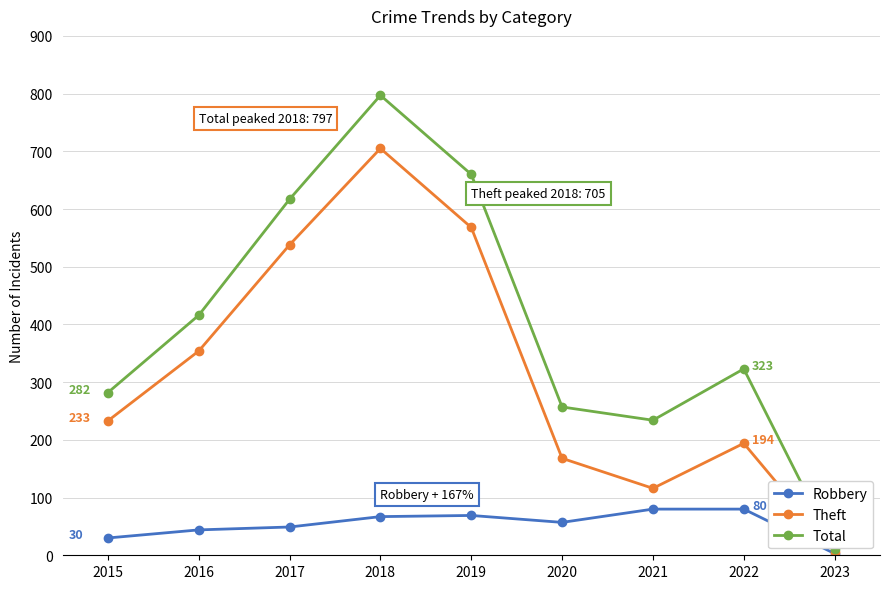

Rank the series by their maximum value, from lowest to highest.

Robbery, Theft, Total